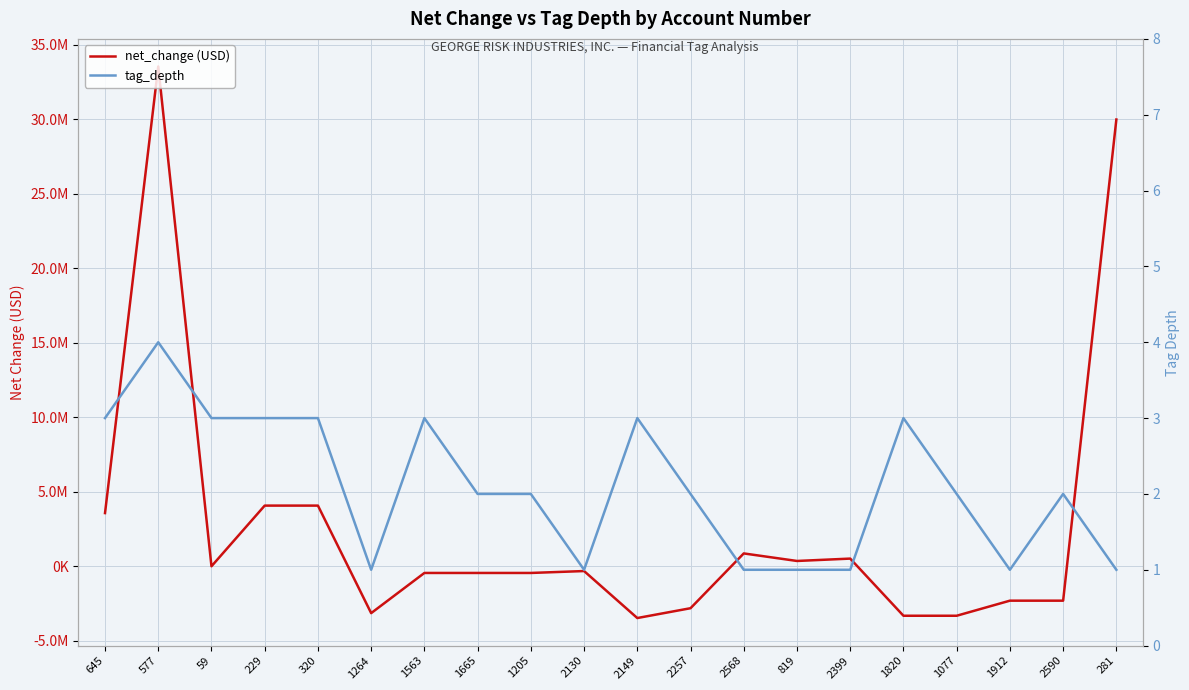

Is this an area chart (filled region under the line)?

No